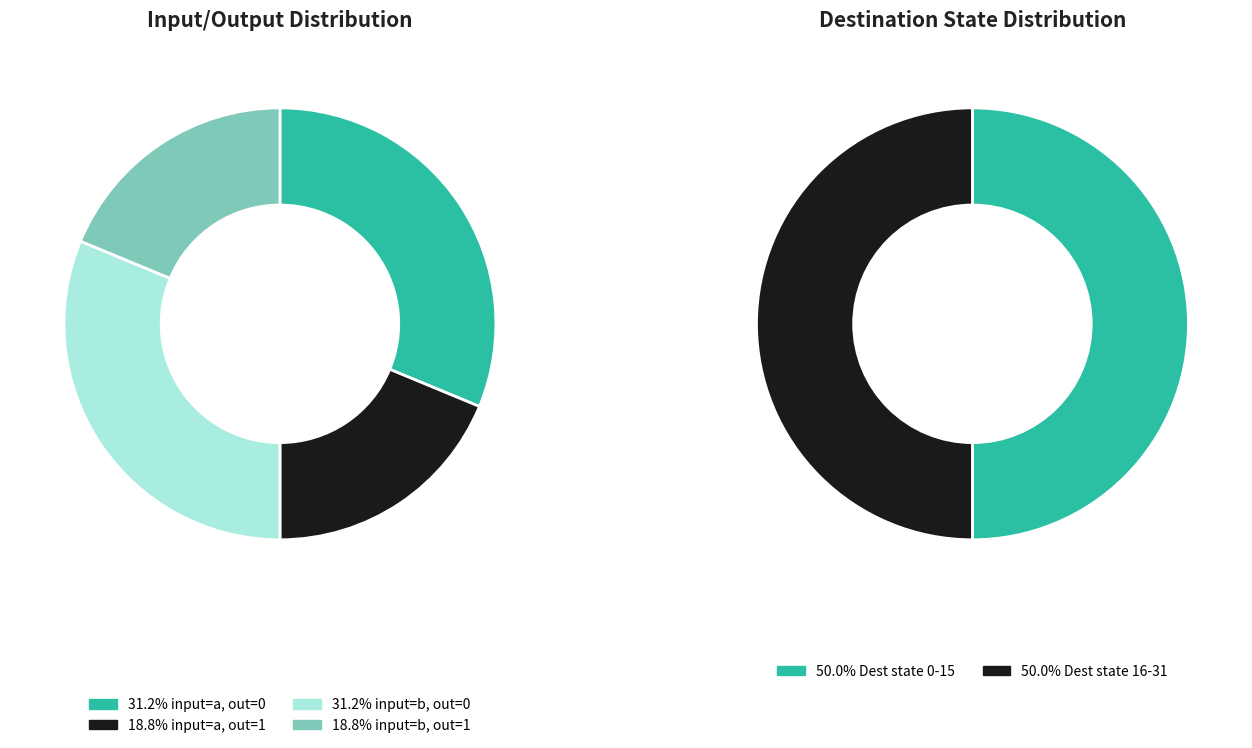

What is the ratio of the value at output_symbol=1 (input=a) to the value at output_symbol=0 (input=a)?

0.6